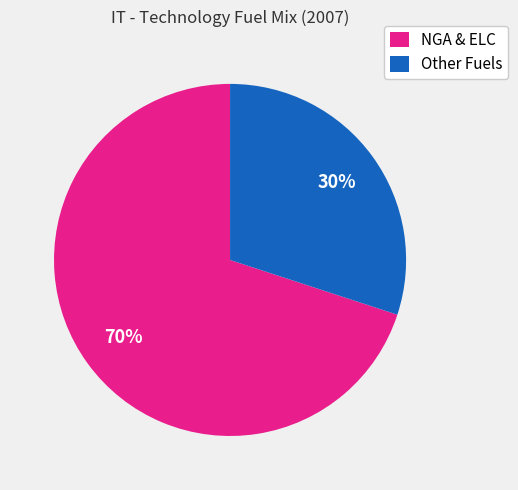

Which slice is the smallest?

Other Fuels